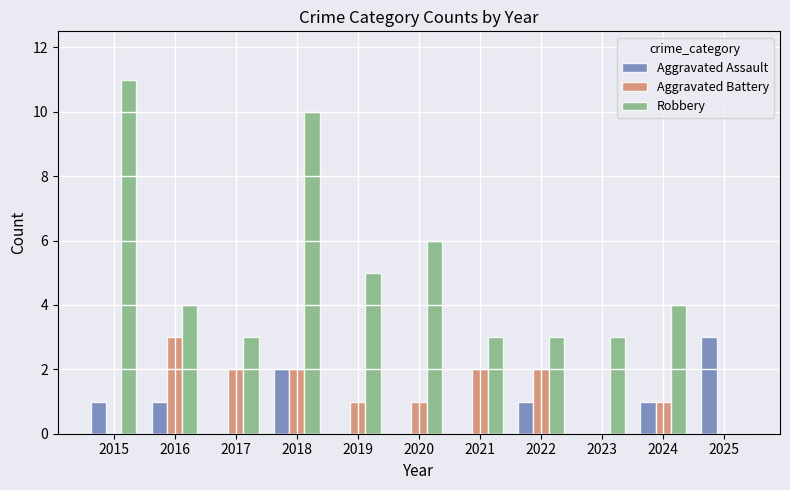

At which category is the sum across all series the highest?

2018